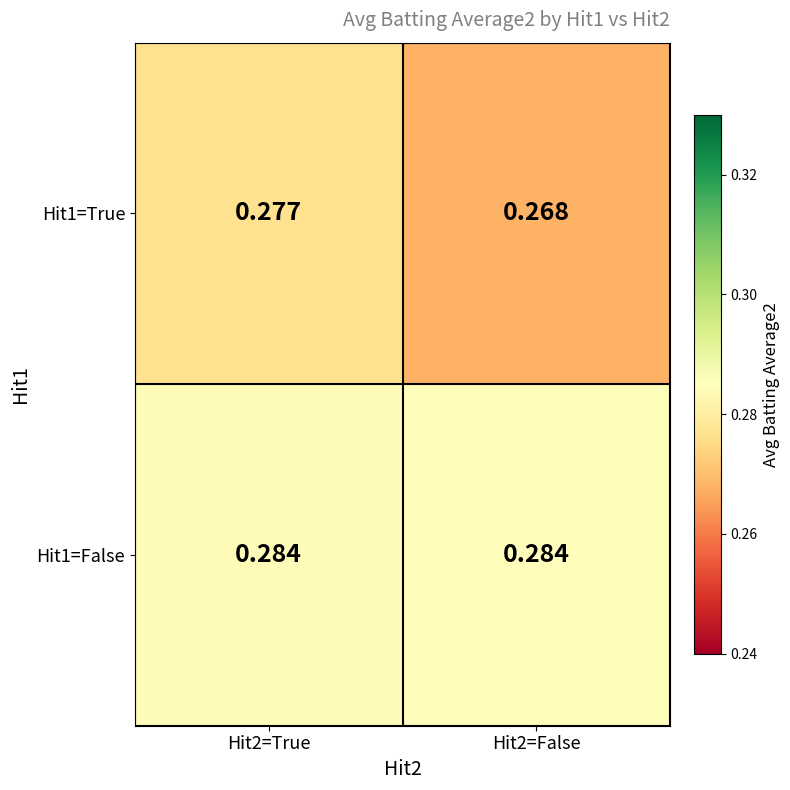

Count the number of data series in this chart.

2